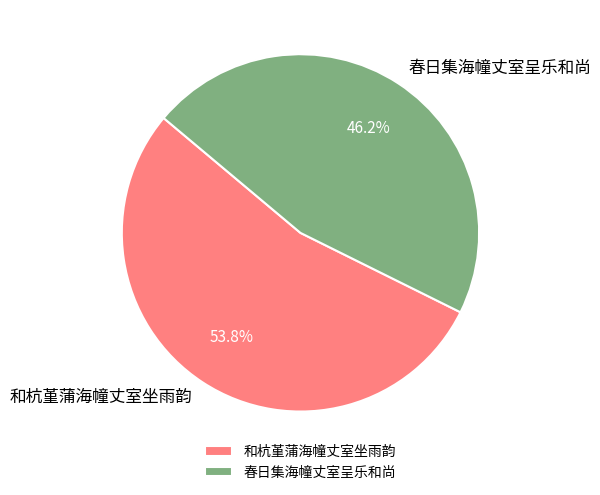

True or false: 春日集海幢丈室呈乐和尚 accounts for 38% of the total.

False